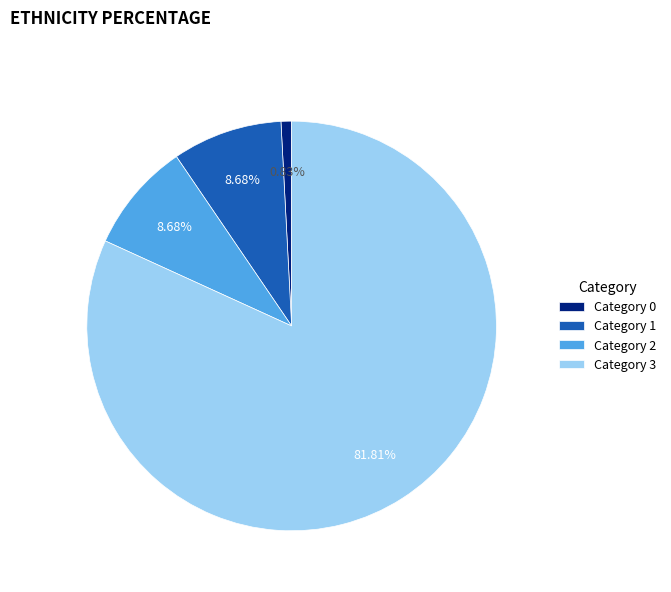

To the nearest percent, what is the average slice percentage?

25%